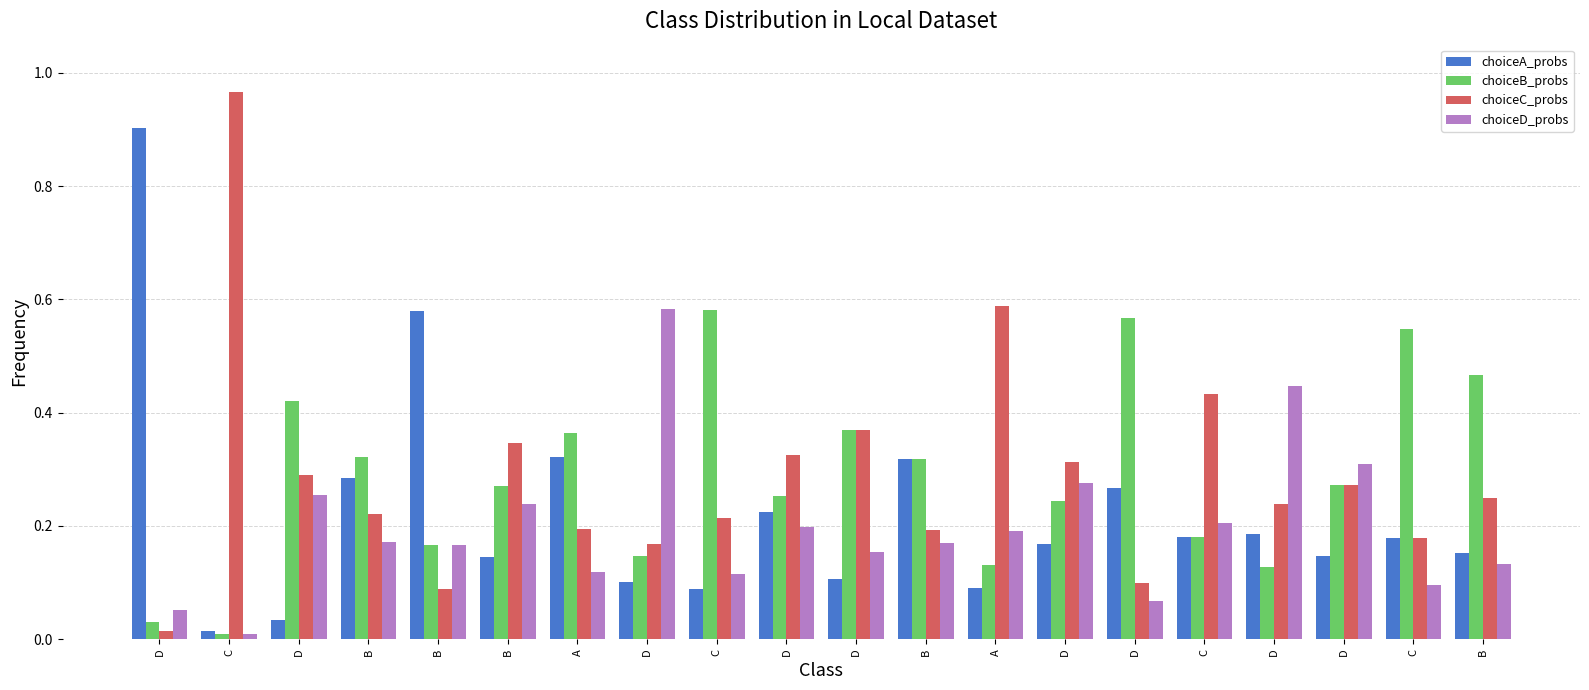

What are all the series names shown in the legend?

choiceA_probs, choiceB_probs, choiceC_probs, choiceD_probs